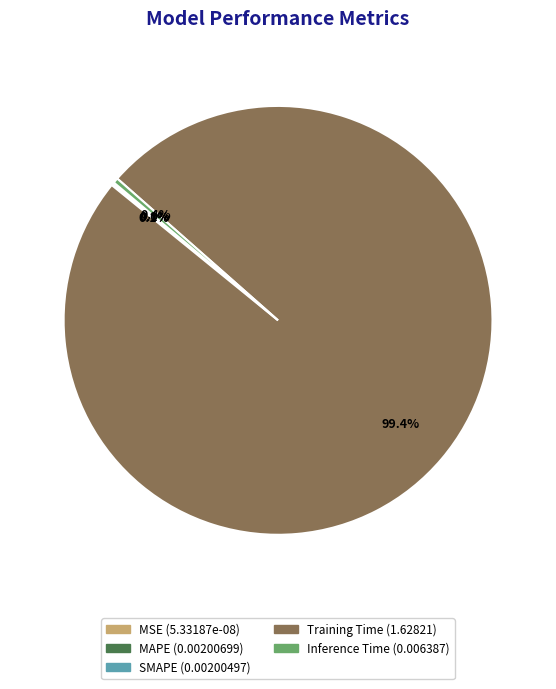

Is there any slice that represents more than half of the pie?

Yes